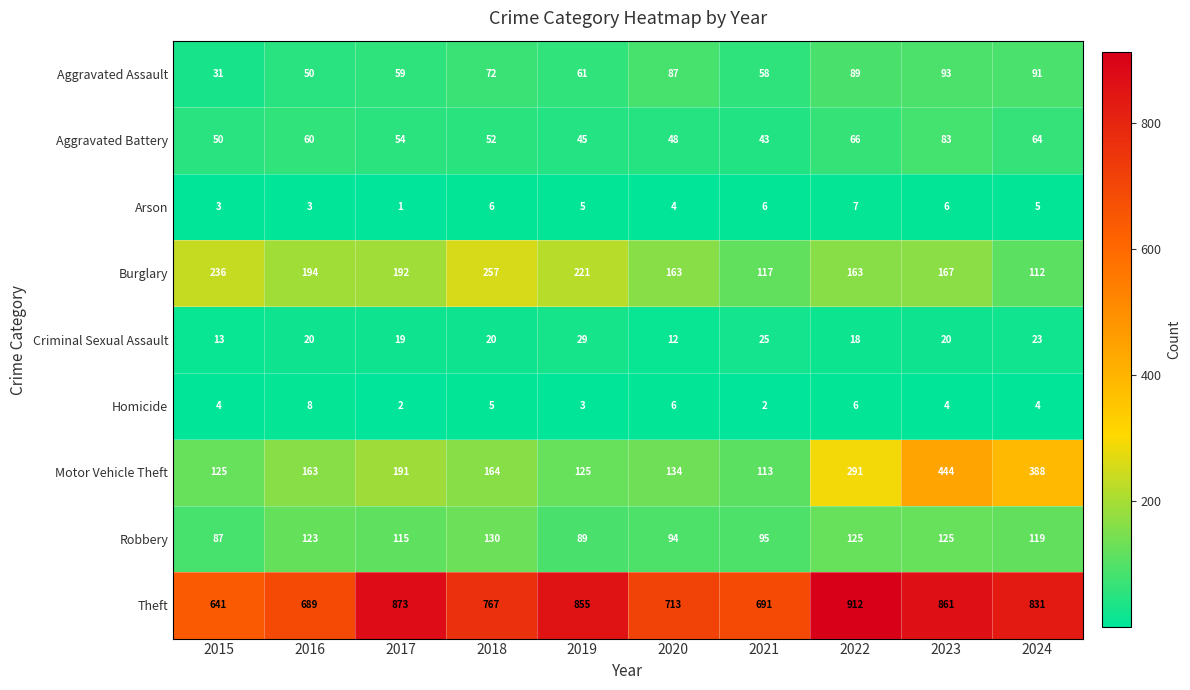

What is the sum of the Arson values at 2020 and 2017?

5